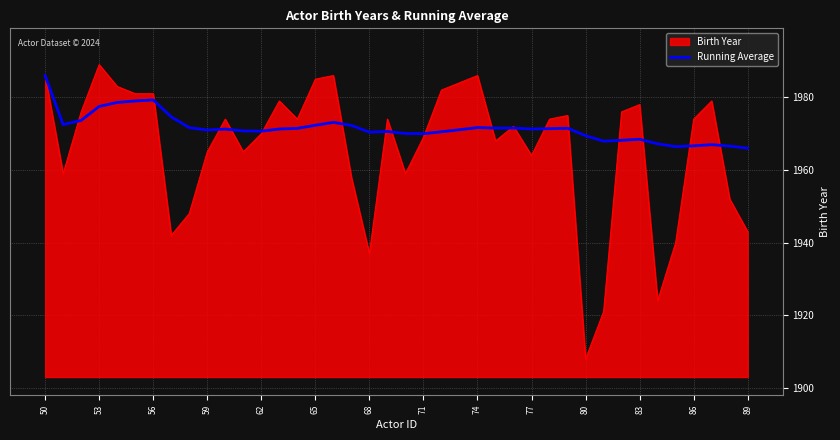

What is the greatest value displayed?

1989.0